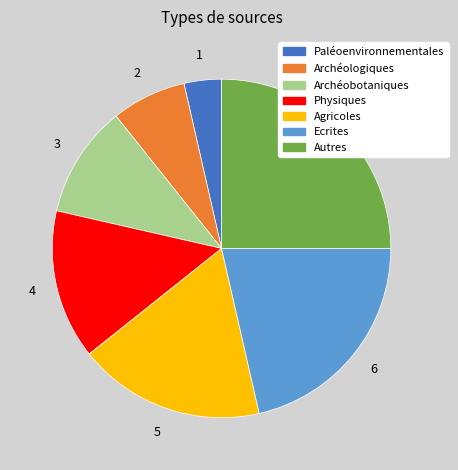

Count the number of slices in the pie.

7